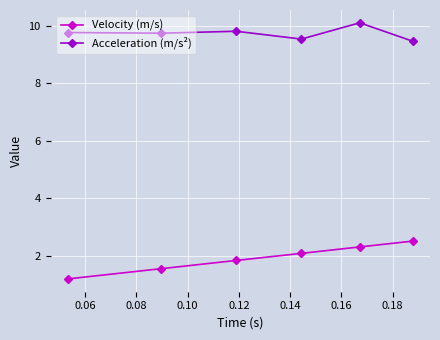

What is the value of the Acceleration (m/s²) point at the 2nd from the left?

9.7